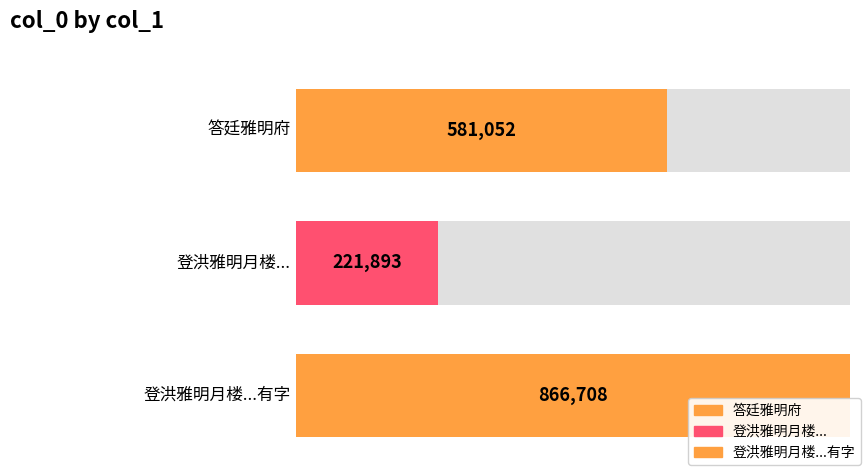

List the labels in order of value, largest first.

登洪雅明月楼与陈舜弼杨养源任道夫孙彦和探山水有清音韵赋诗得有字, 答廷雅明府, 登洪雅明月楼与陈舜弼杨养源任道夫孙彦和探